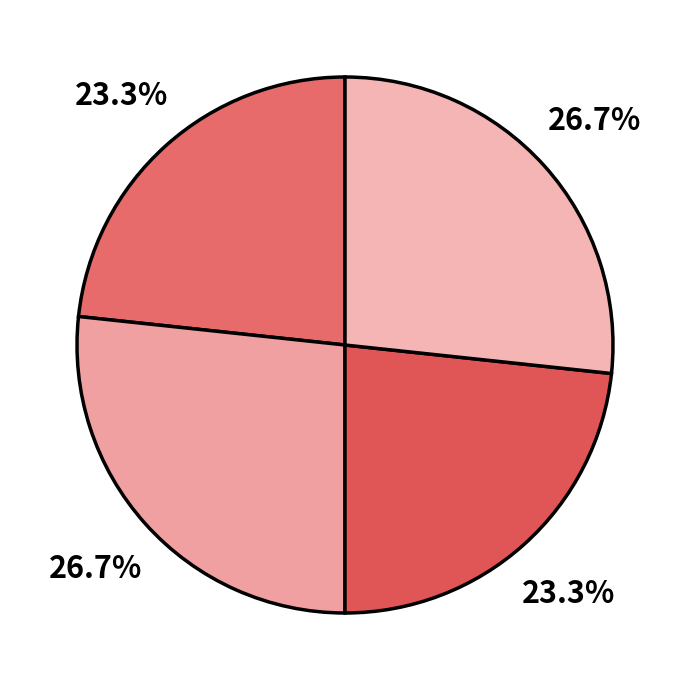

Is there any slice that represents more than half of the pie?

No